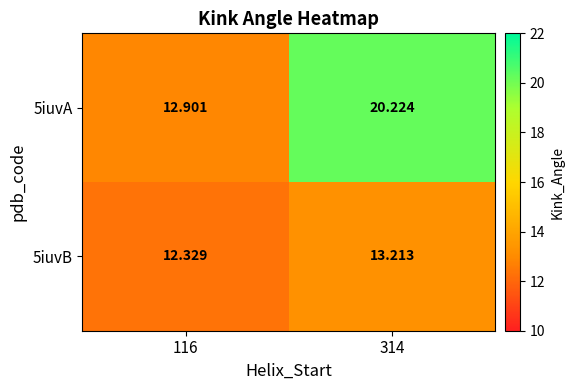

Is the value of 5iuvB at 314 greater than the value of 5iuvA at 116?

Yes